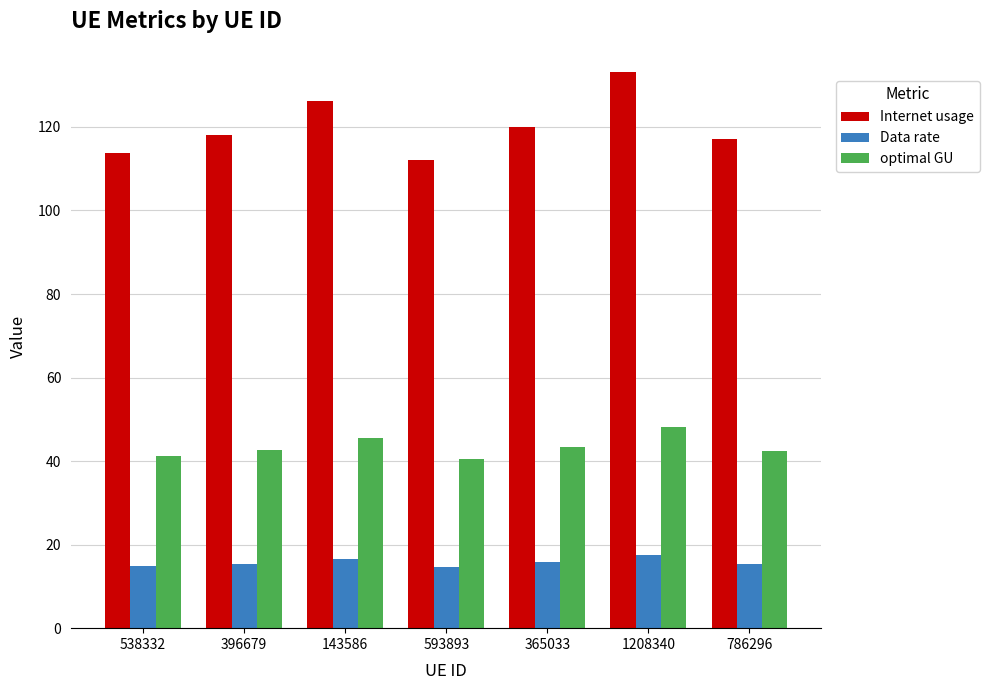

How many categories are shown in the chart?

7